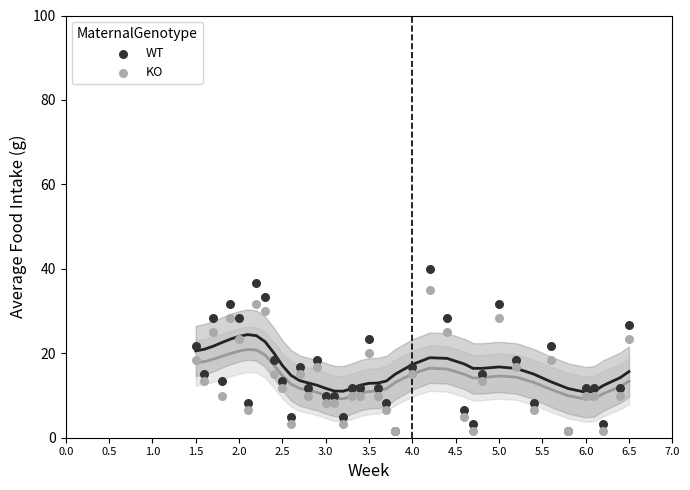

Which series reaches the maximum Y coordinate?

WT